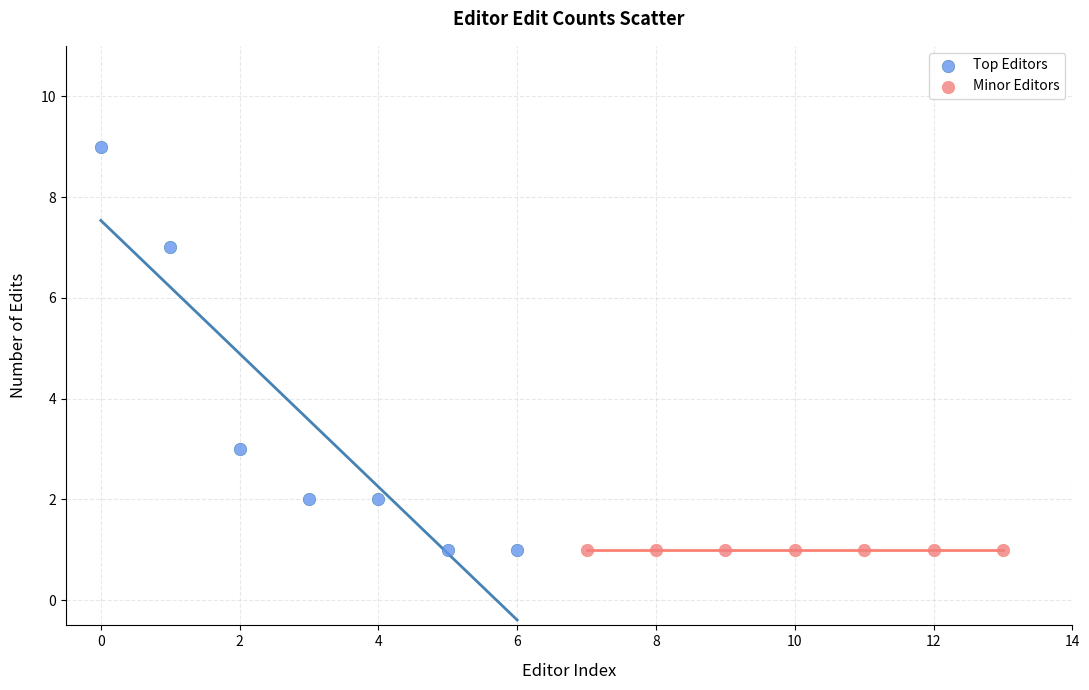

Which series contains the highest Y value?

Top Editors